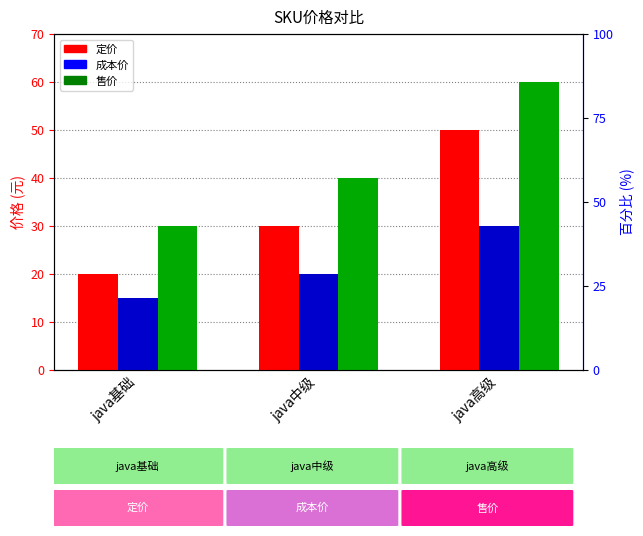

What is the difference between the highest and lowest values at java基础?

15